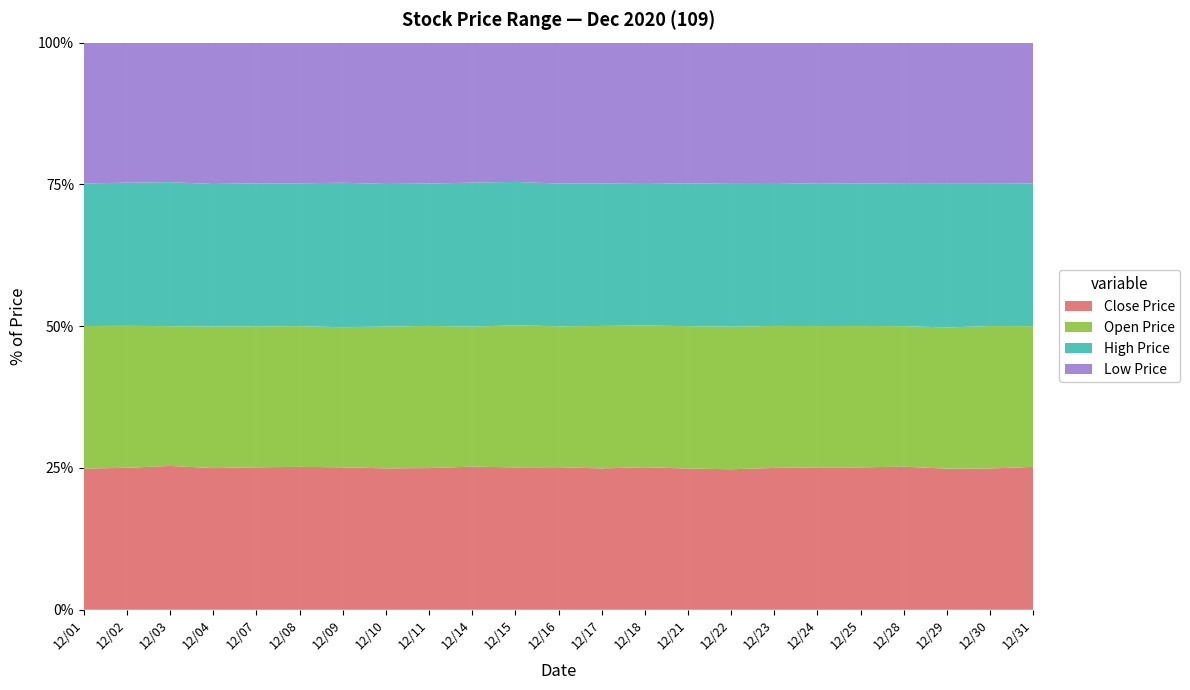

Reading left to right, transcribe all the data shown in this chart.

Open Price: 29.9	29.4	29.2	30.0	29.6	29.6	29.7	30.1	29.9	29.4	29.9	29.9	30.2	30.0	30.2	29.9	29.8	29.6	29.8	29.8	30.4	30.3	29.9
High Price: 29.9	29.7	30.1	30.2	30.0	30.1	30.6	30.2	30.0	30.2	30.2	30.3	30.2	30.1	30.2	30.1	29.9	29.8	30.0	30.3	31.0	30.4	30.3
Low Price: 29.5	29.1	29.1	29.9	29.6	29.6	29.7	29.9	29.7	29.4	29.4	29.9	29.9	29.7	29.9	29.4	29.4	29.6	29.7	29.8	30.2	29.9	29.9
Close Price: 29.6	29.4	30.1	30.0	29.9	30.1	30.2	29.9	29.9	30.0	30.0	30.2	30.0	30.1	29.9	29.4	29.7	29.8	30.0	30.3	30.3	30.1	30.3